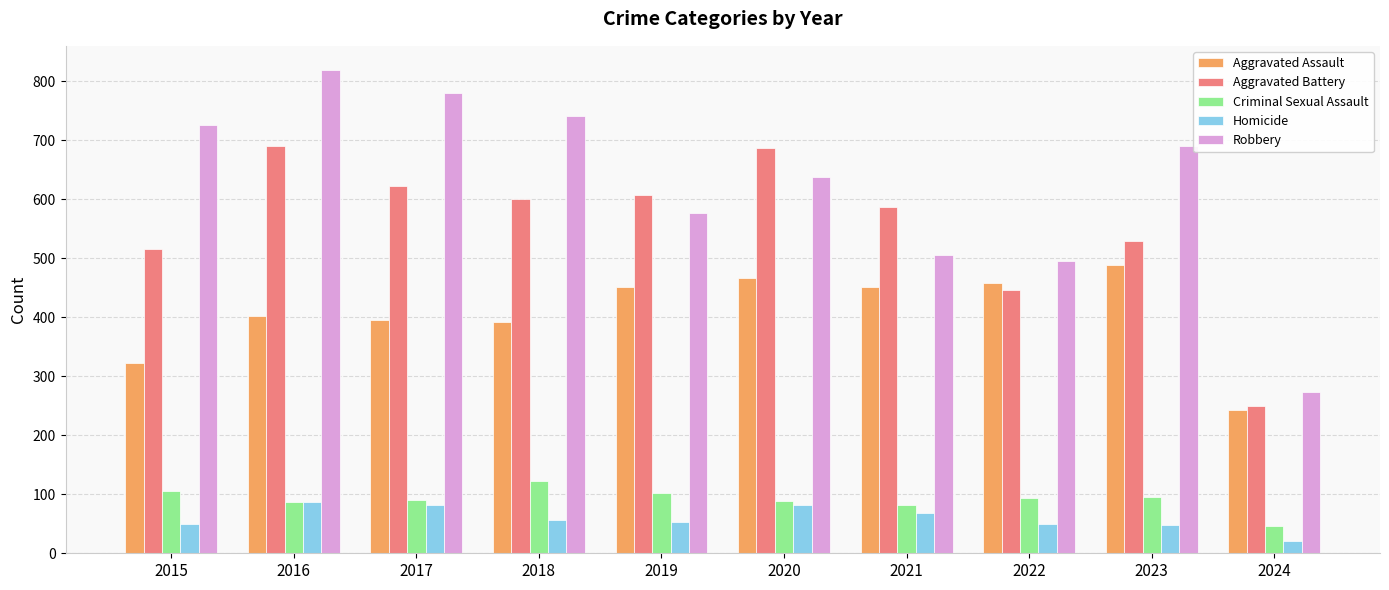

What is the spread (max minus min) of values at 2018?

685